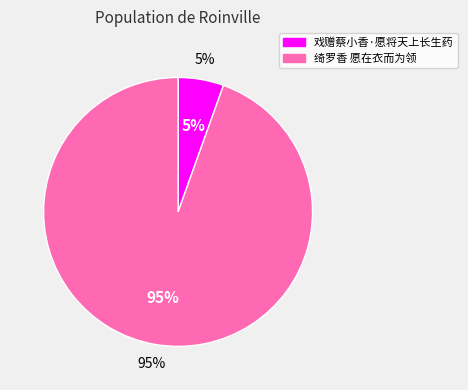

Which slice is the smallest?

戏赠蔡小香·愿将天上长生药